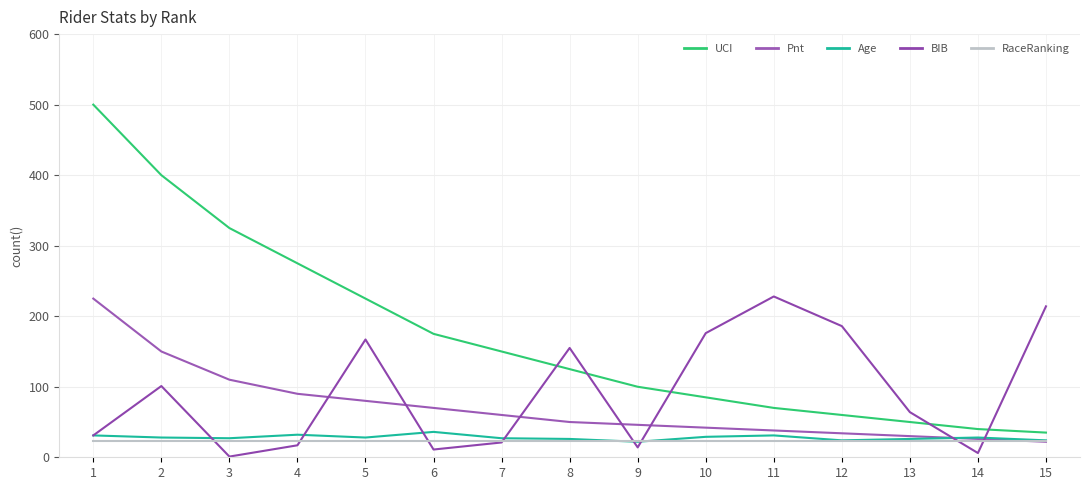

The value of RaceRanking at 3 is 9. True or false?

False